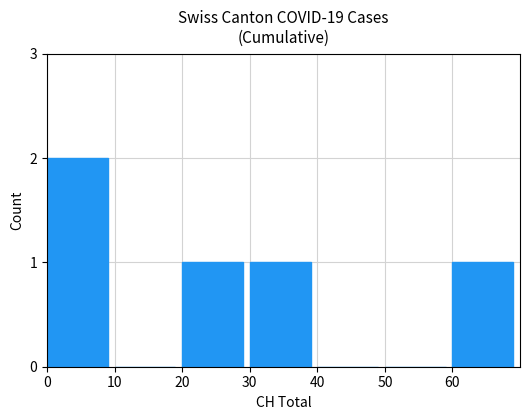

Is it true that the value at 0 is 3?

False